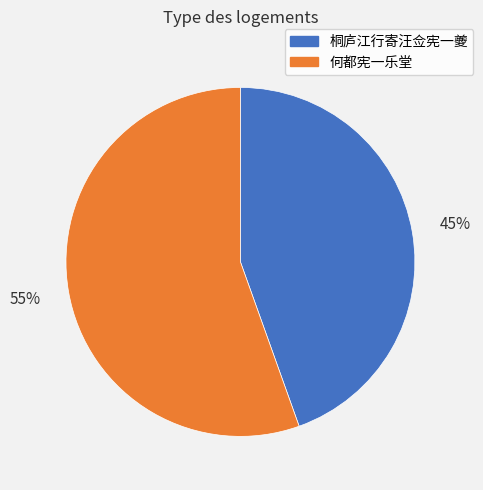

To the nearest percent, what is the combined percentage of 桐庐江行寄汪佥宪一夔 and 何都宪一乐堂?

100%